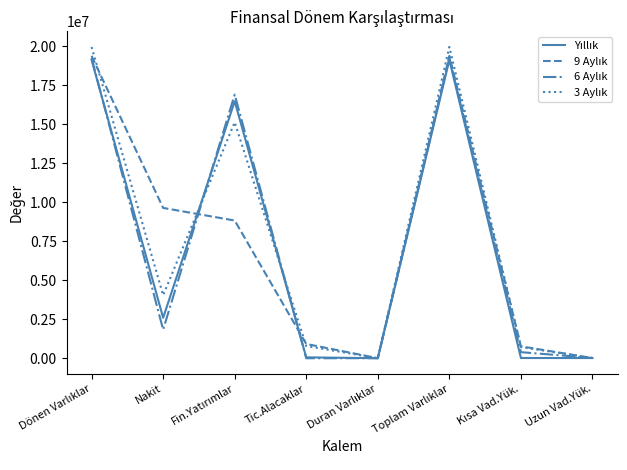

What is the maximum value shown in the chart?

19951031